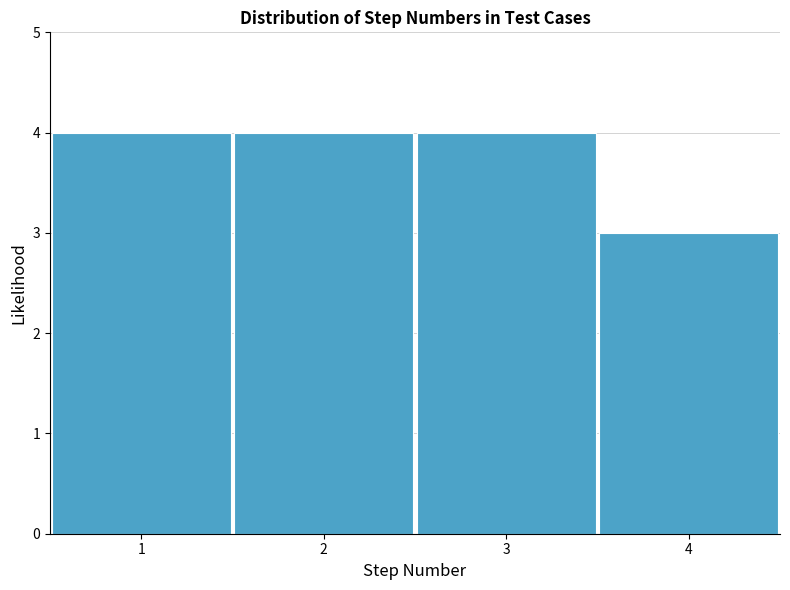

How tall is the bar that spans 0.5 to 1.5 on the x-axis? The values are not printed on the chart, so give them approximately, as read against the axis.

4